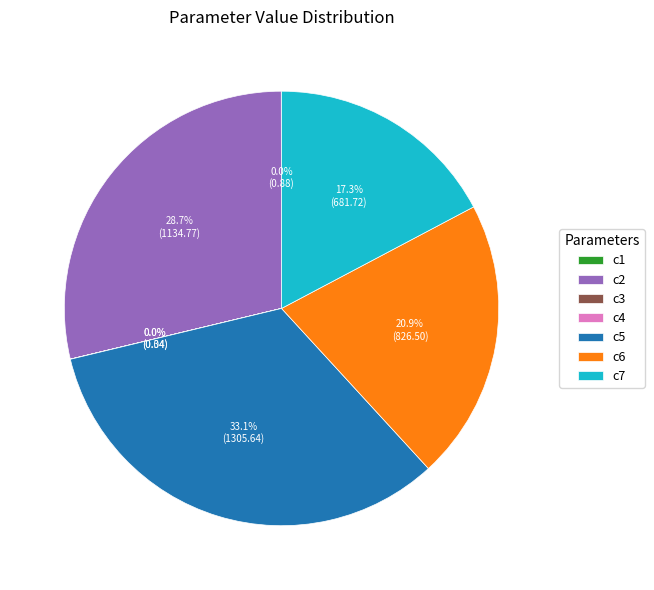

Does c5 represent more than half of the total?

No